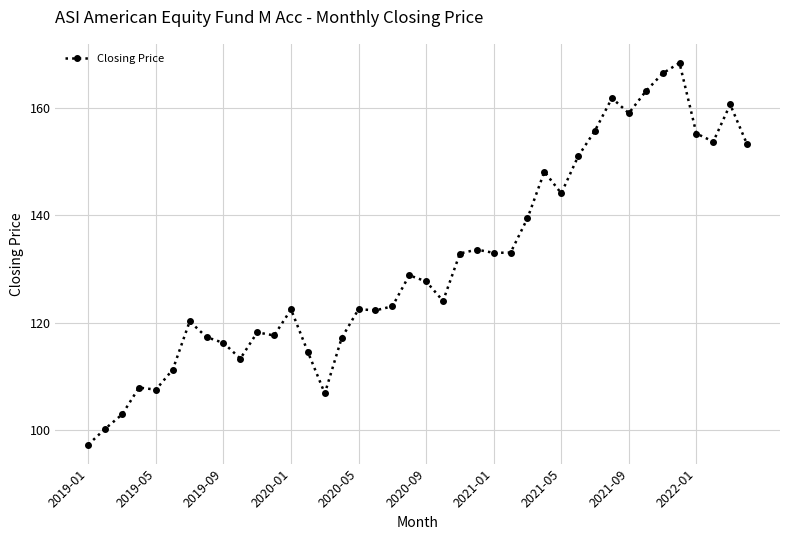

What is the value of the 33rd point from the left?

159.0